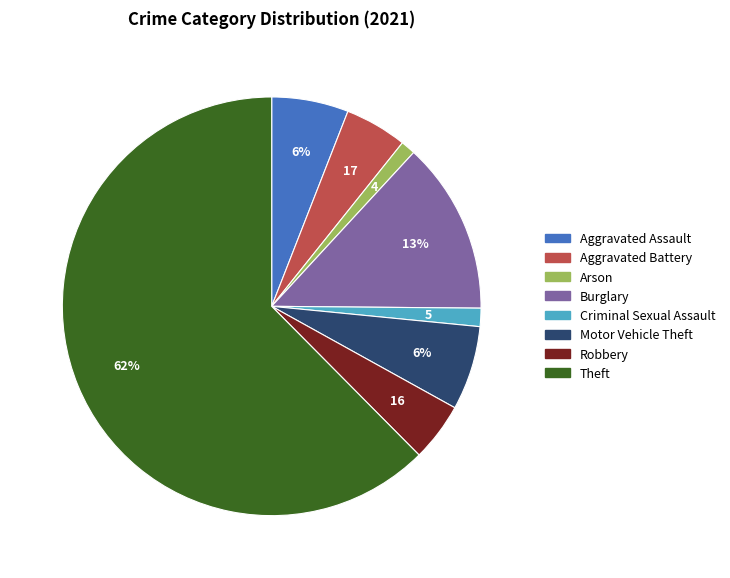

Is there a majority slice in this chart?

Yes